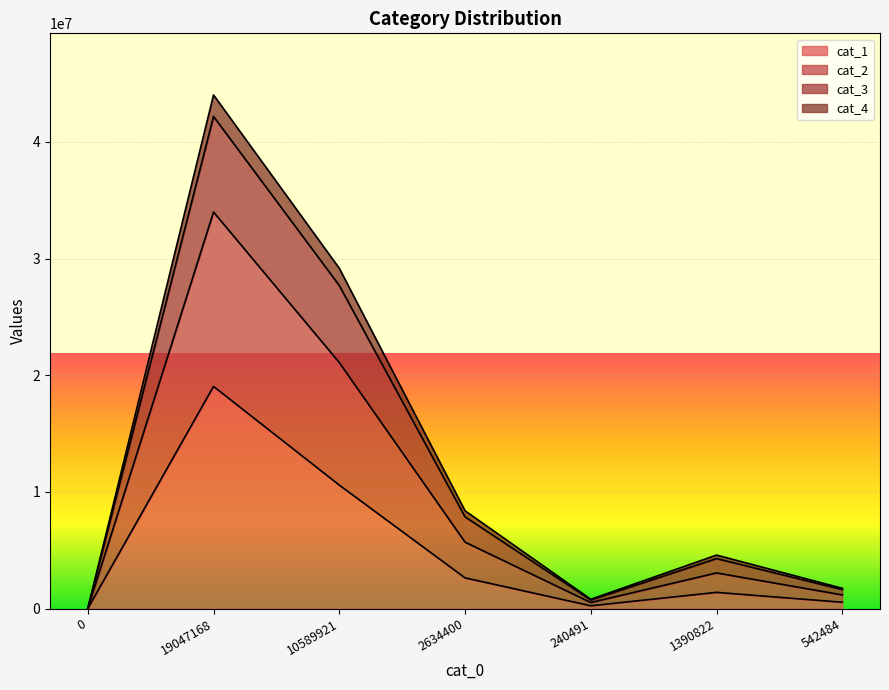

Count the number of categories in the chart.

7